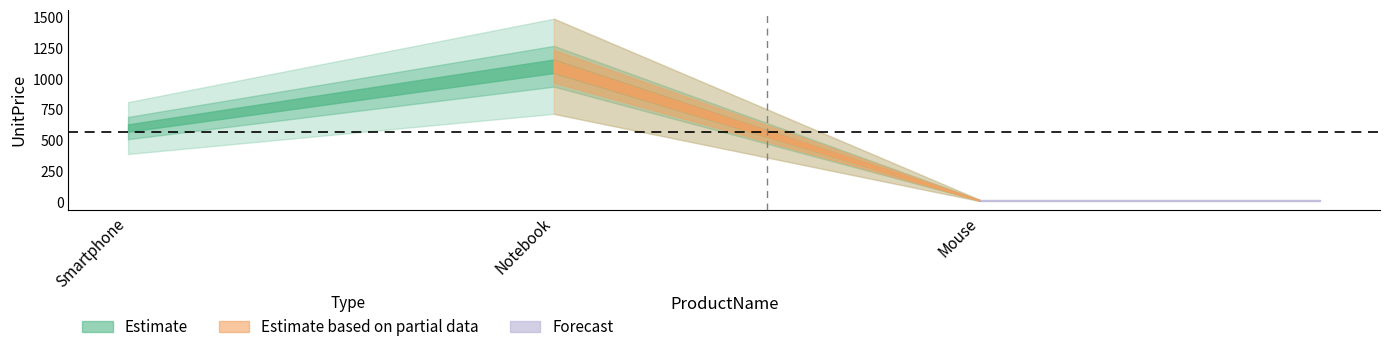

The value at Smartphone is 285. True or false?

False